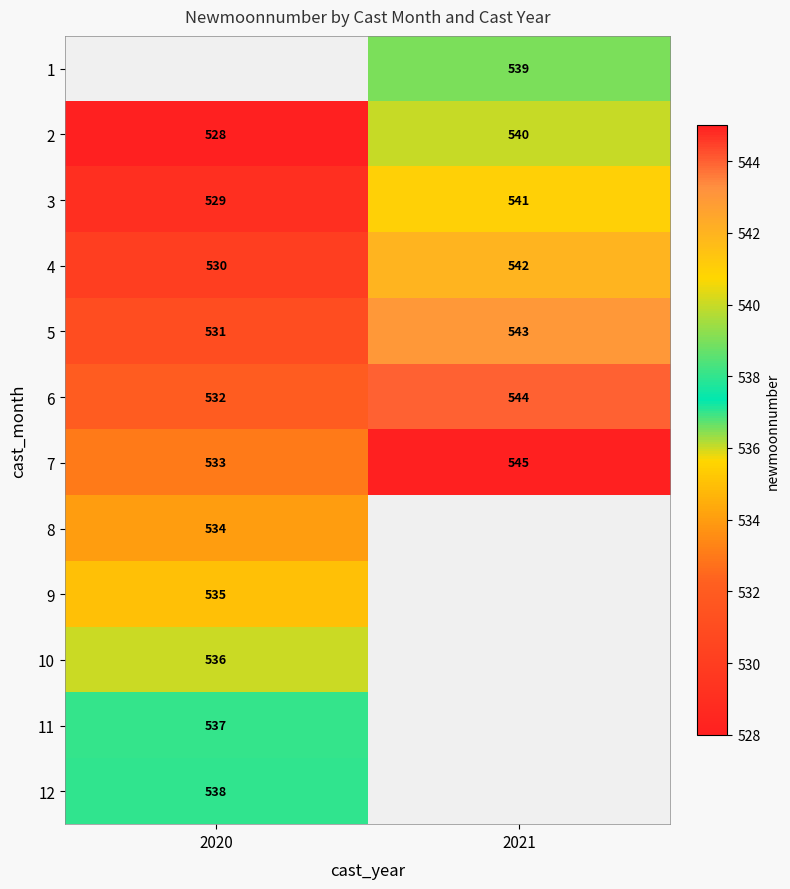

What is the difference between the highest and lowest values at 2021?

6.0